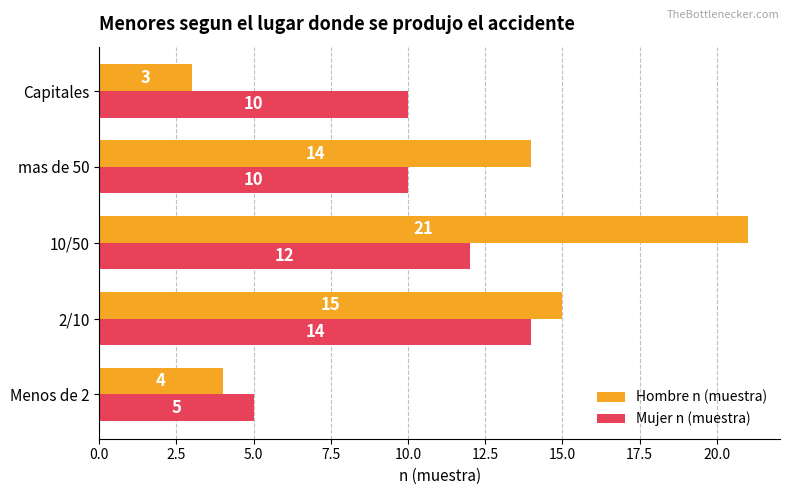

Which series has the widest spread of values?

Hombre n (muestra)